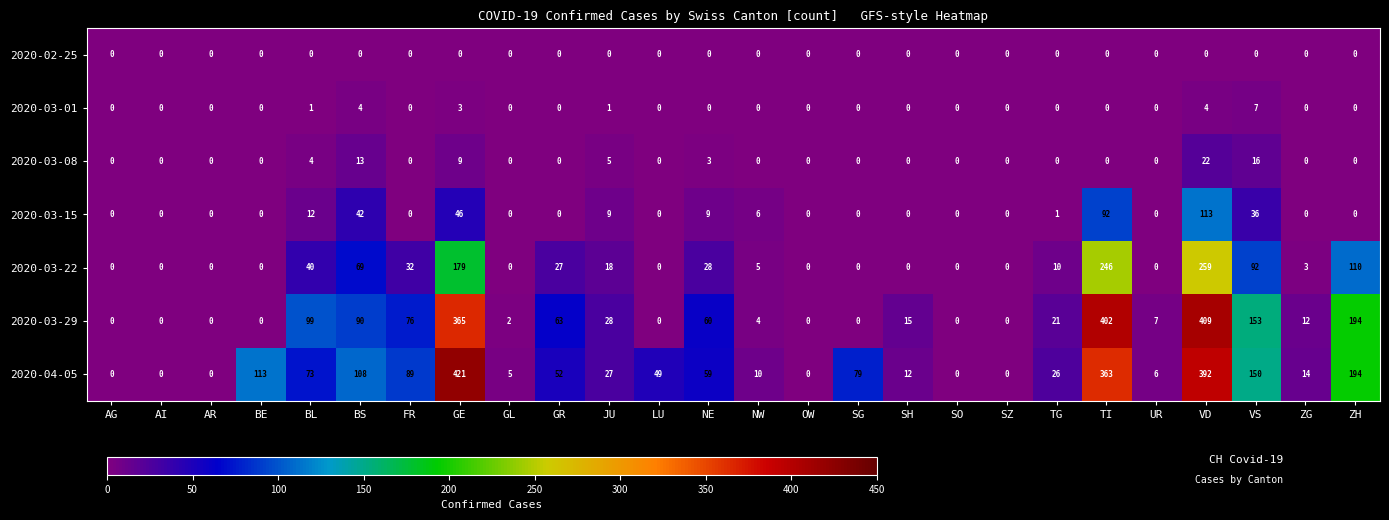

At how many categories does at least one series exceed 352?

3